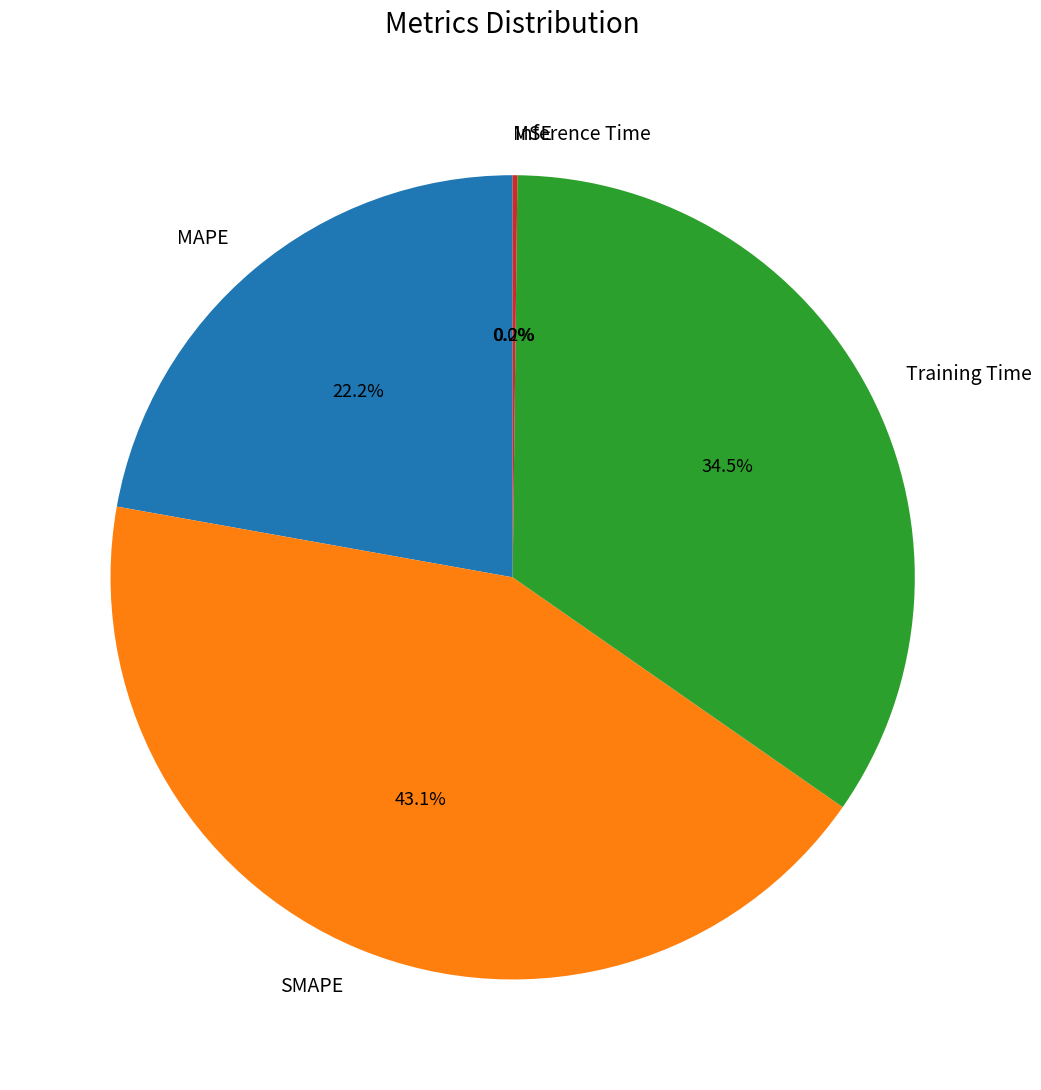

Is there a majority slice in this chart?

No